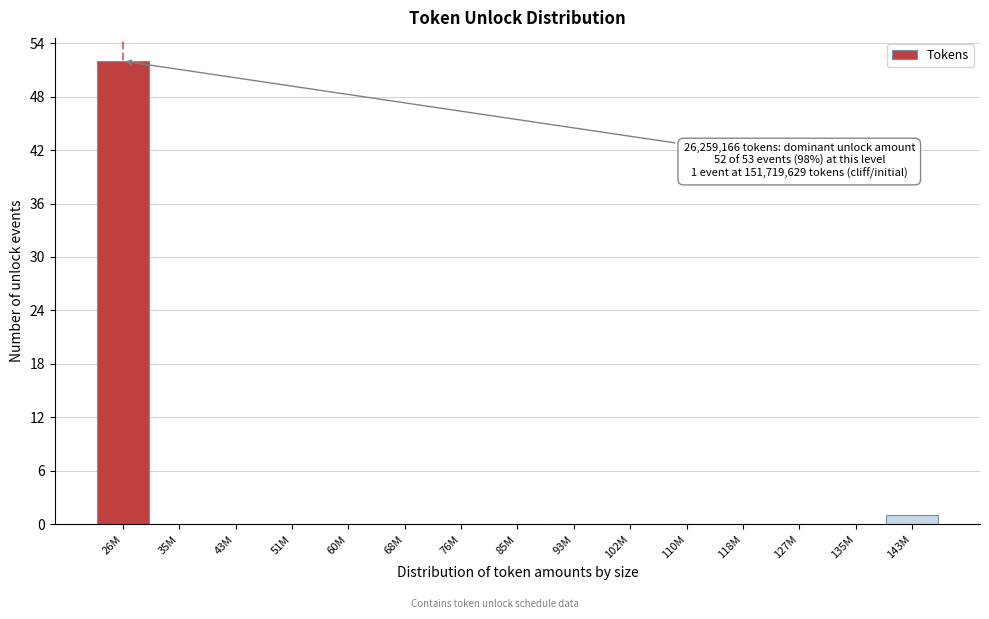

Reading right to left, list all the values displayed in this chart.

143M=1	135M=0	127M=0	118M=0	110M=0	102M=0	93M=0	85M=0	76M=0	68M=0	60M=0	51M=0	43M=0	35M=0	26M=52